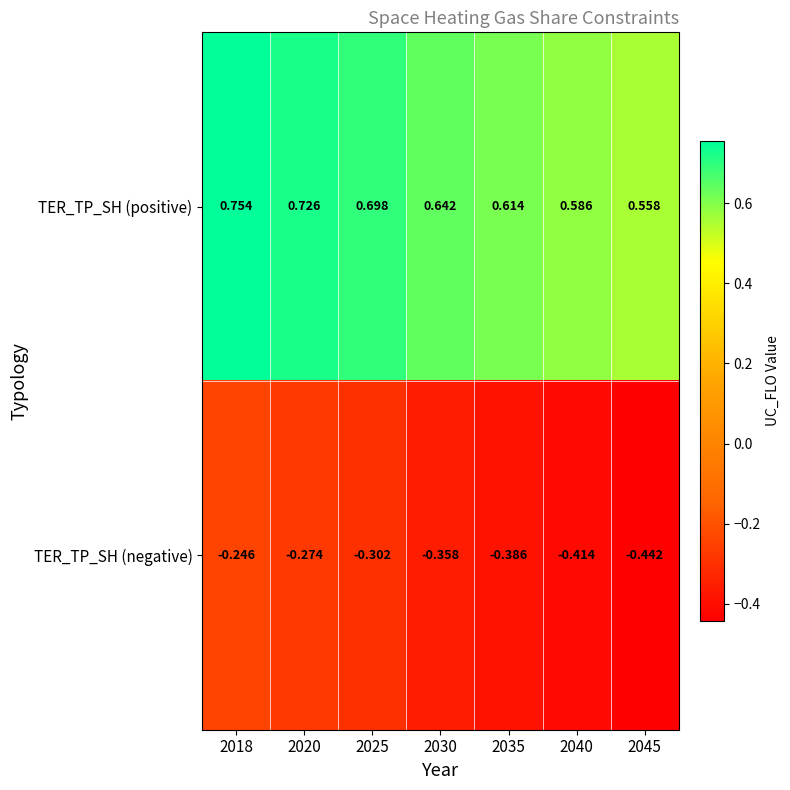

At 2040, list the series in order from largest to smallest.

TER_TP_SH (positive), TER_TP_SH (negative)